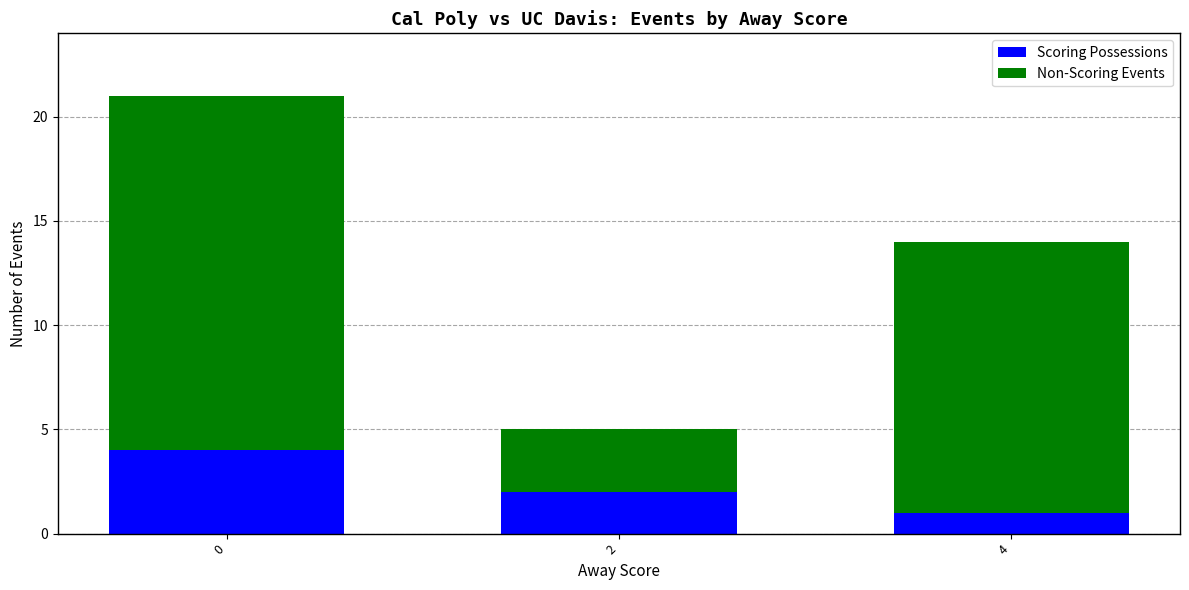

How many distinct data groups are displayed?

2